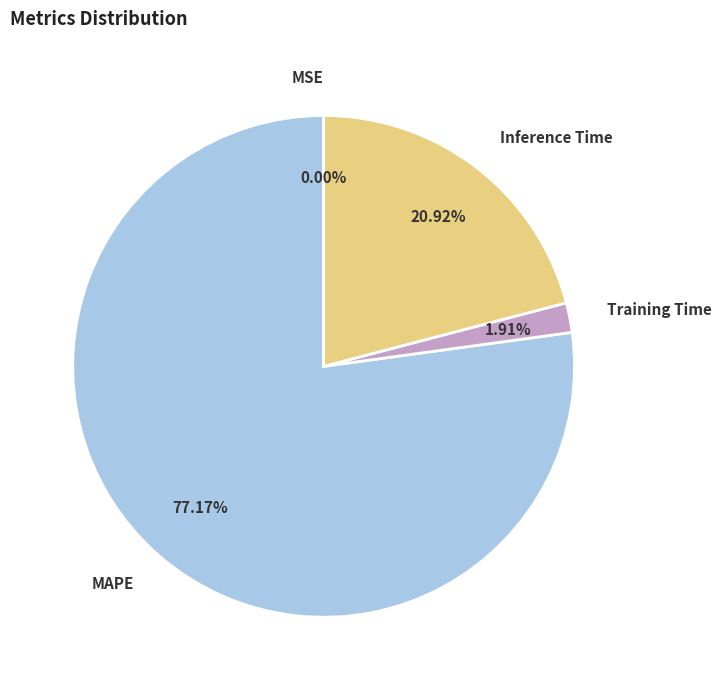

Which category accounts for the majority?

MAPE